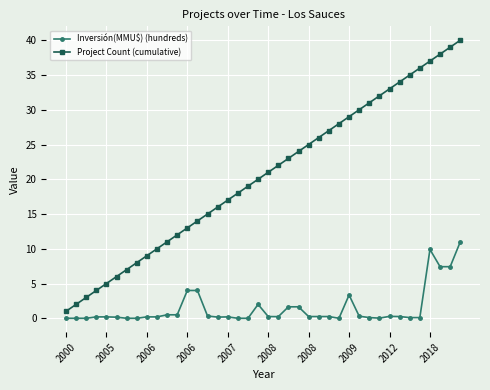

What is the difference between the maximum and minimum values in the Inversión(MMU$) (hundreds) series?

11.0